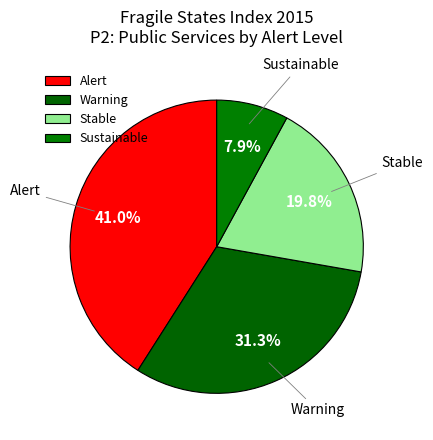

Is Stable the majority of the pie?

No